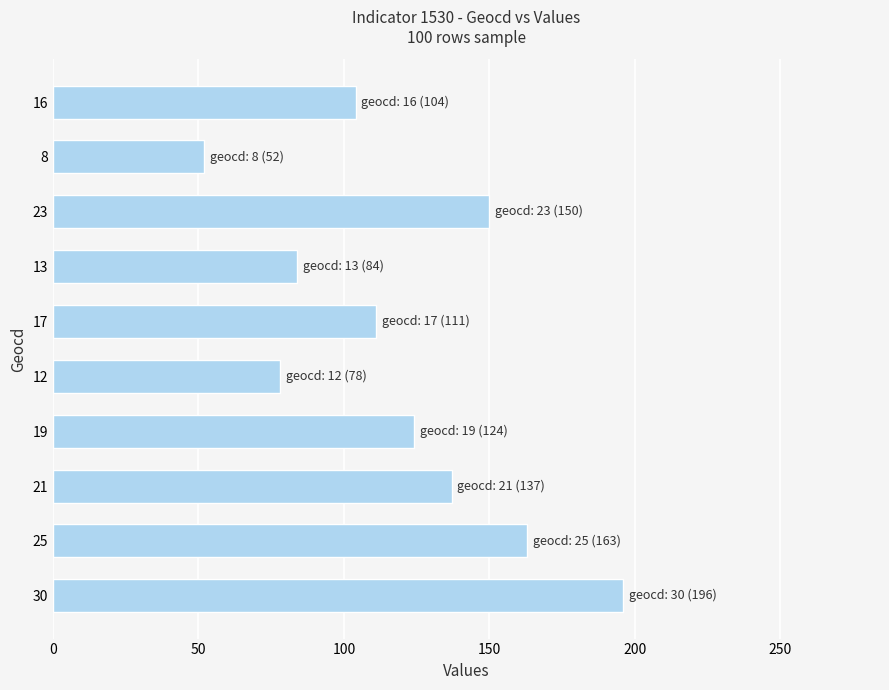

Approximately how many times larger is the value at 21 compared to 30?

0.7